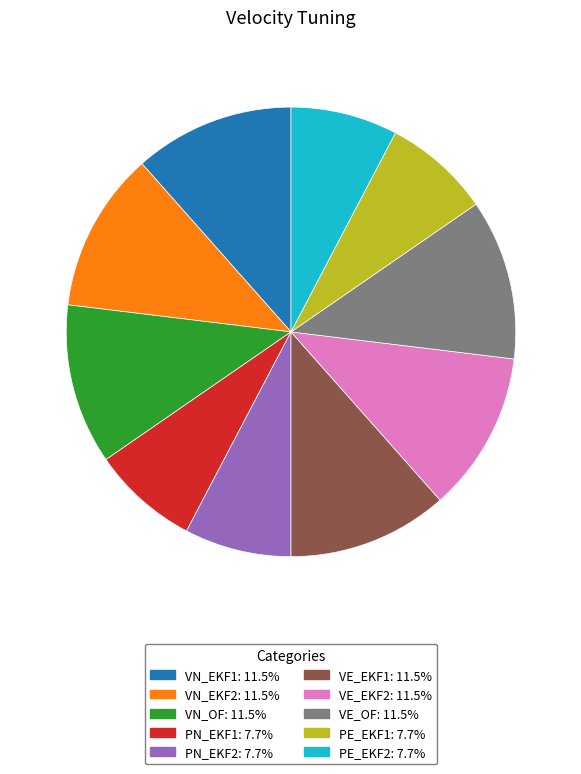

Combined, do VE_EKF1: 11.5% and VN_OF: 11.5% account for over 50%?

No